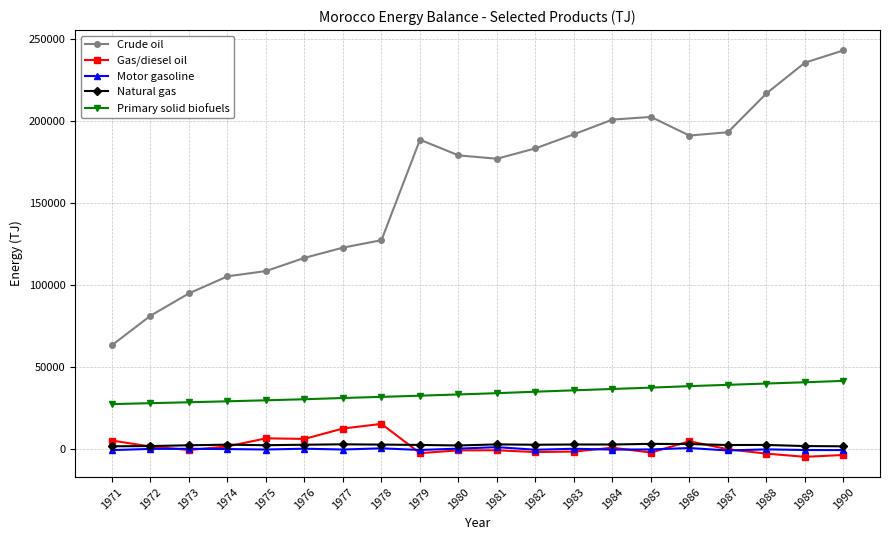

True or false: Motor gasoline and Crude oil intersect in this chart.

False